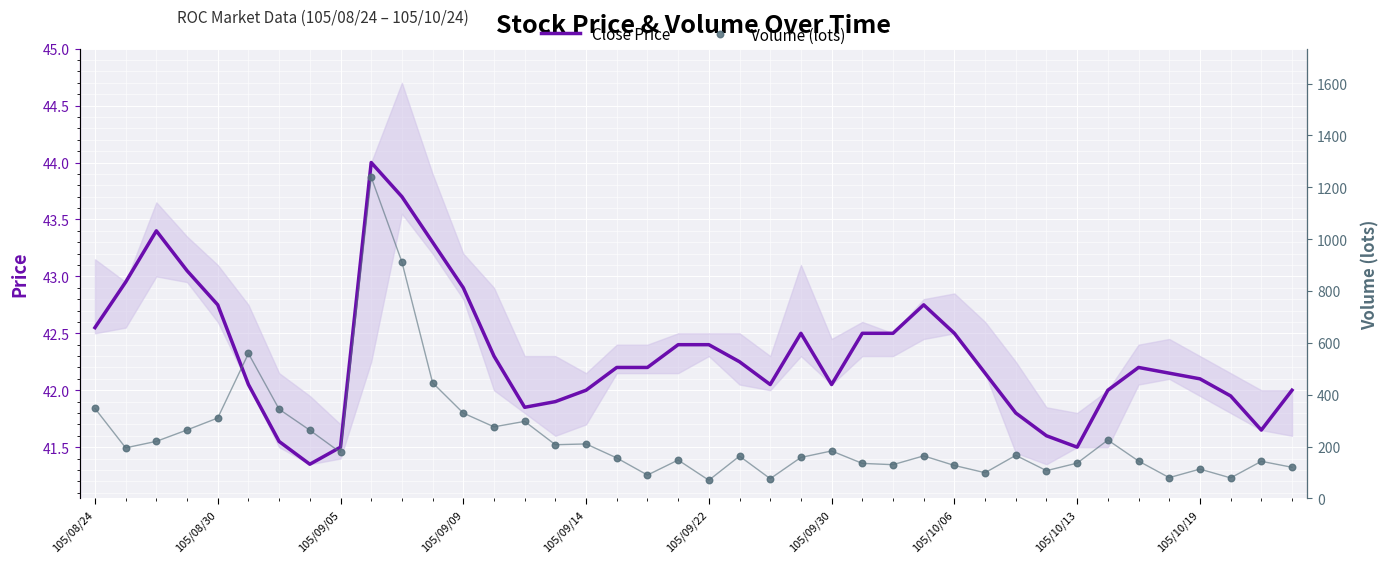

What is the highest value of the Close Price series?

44.0